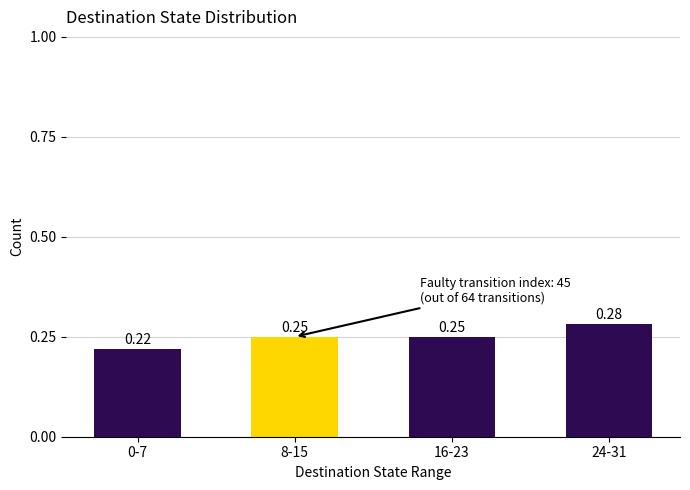

What is the sum of the values at 0-7 and 8-15?

0.5